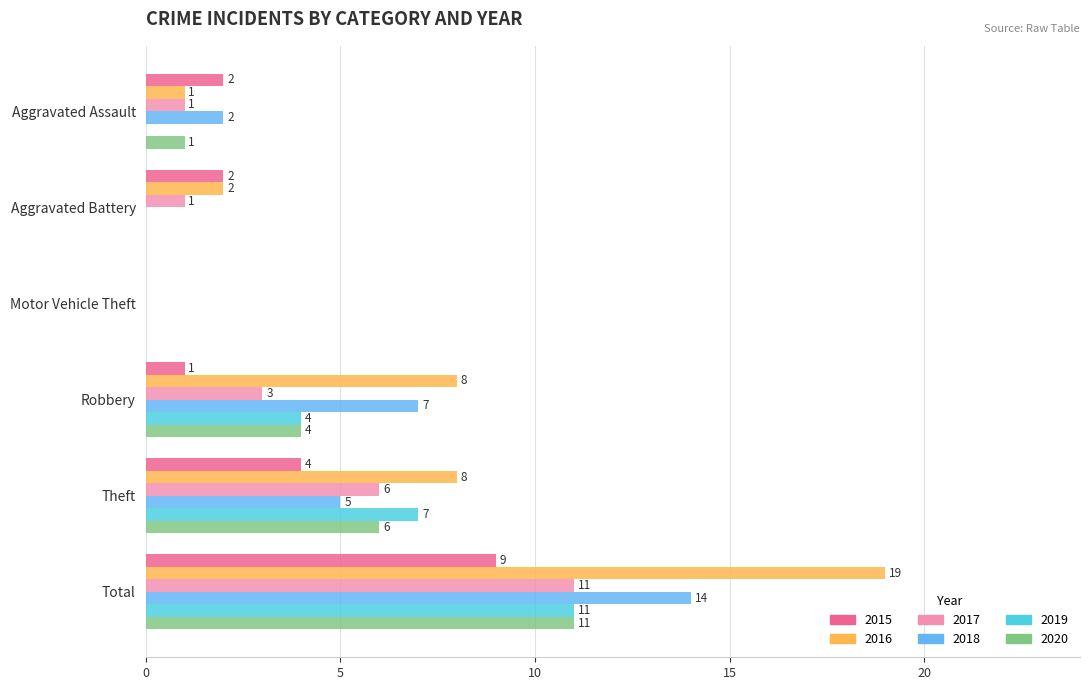

True or false: 2015 has a value of 3 at Aggravated Battery.

False